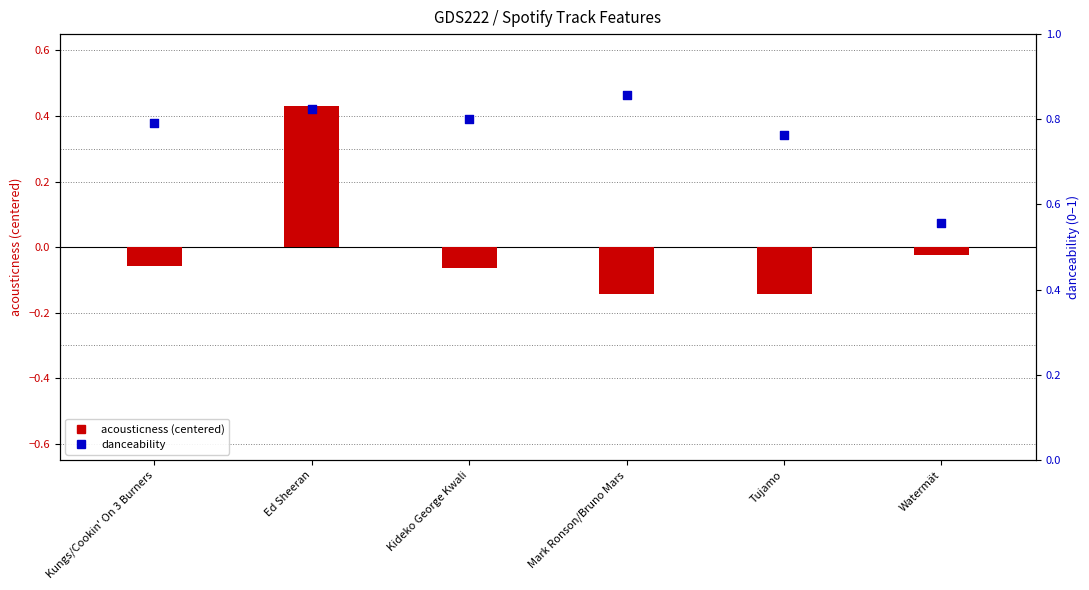

Which series reaches the maximum Y coordinate?

danceability